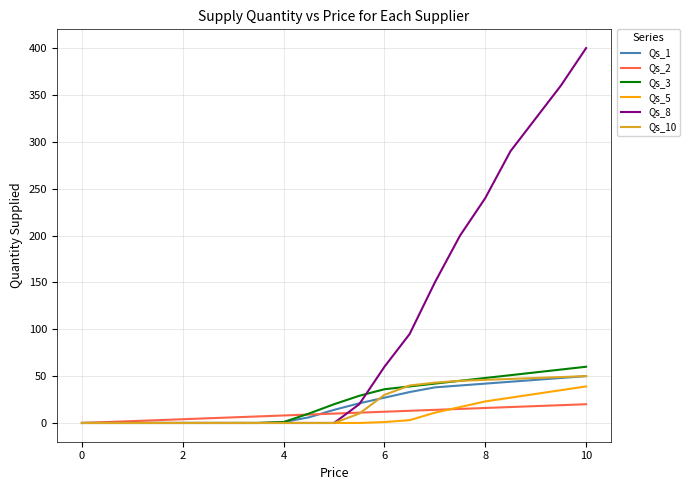

True or false: Qs_1 has a value of 26 at 10.

False